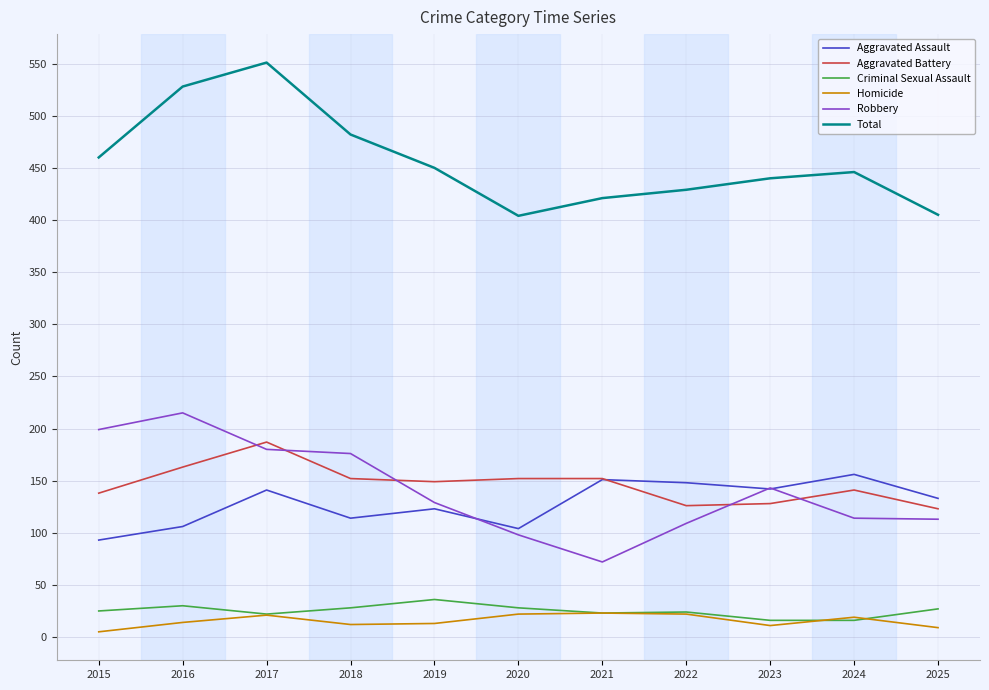

What is the difference between the highest and lowest values at 2020?

382